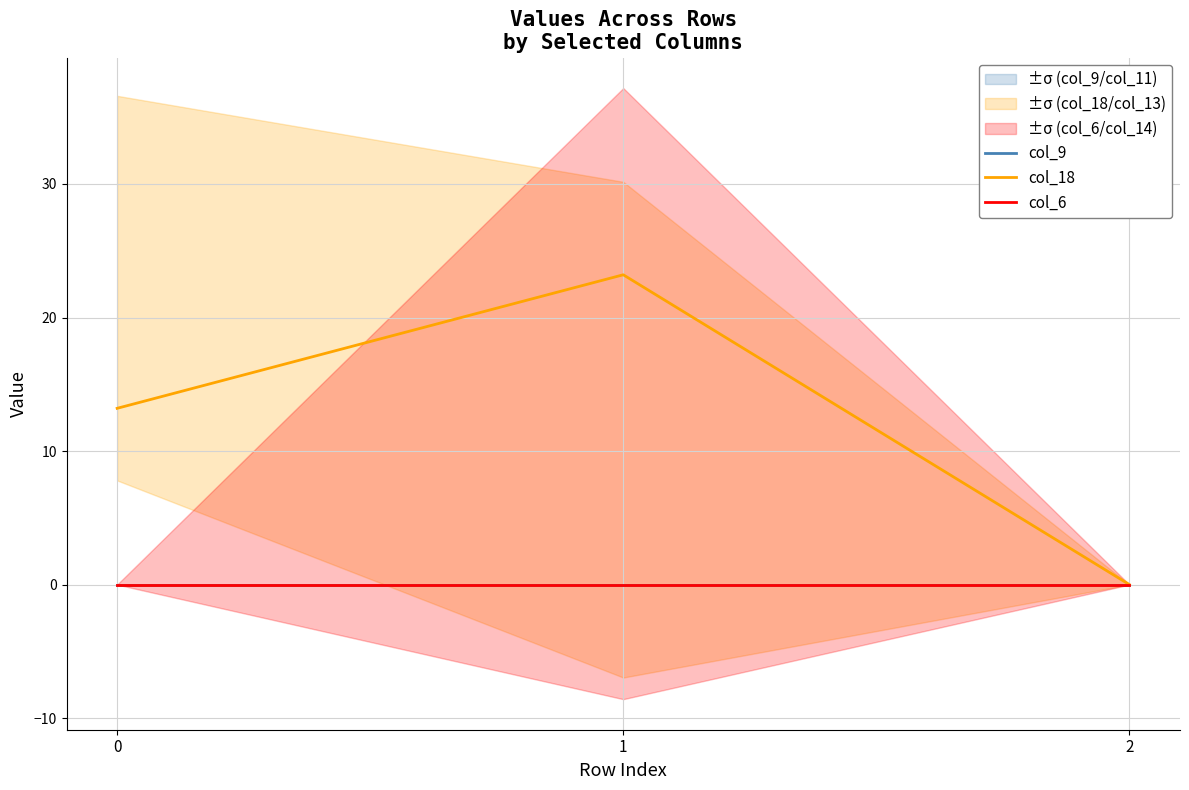

At which category does the chart reach its peak across all series?

1